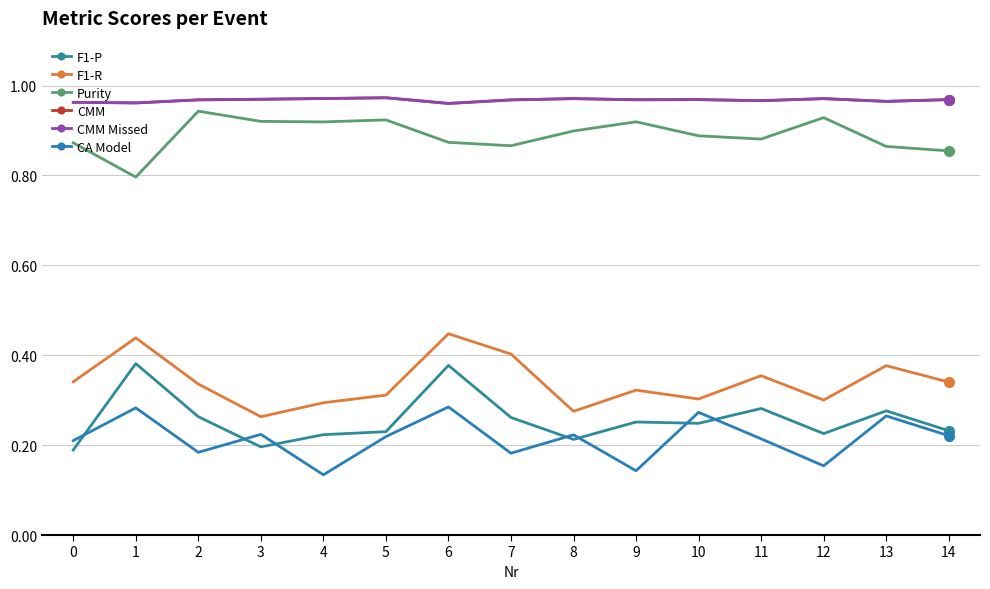

Between 0 and 7, which is larger?

7